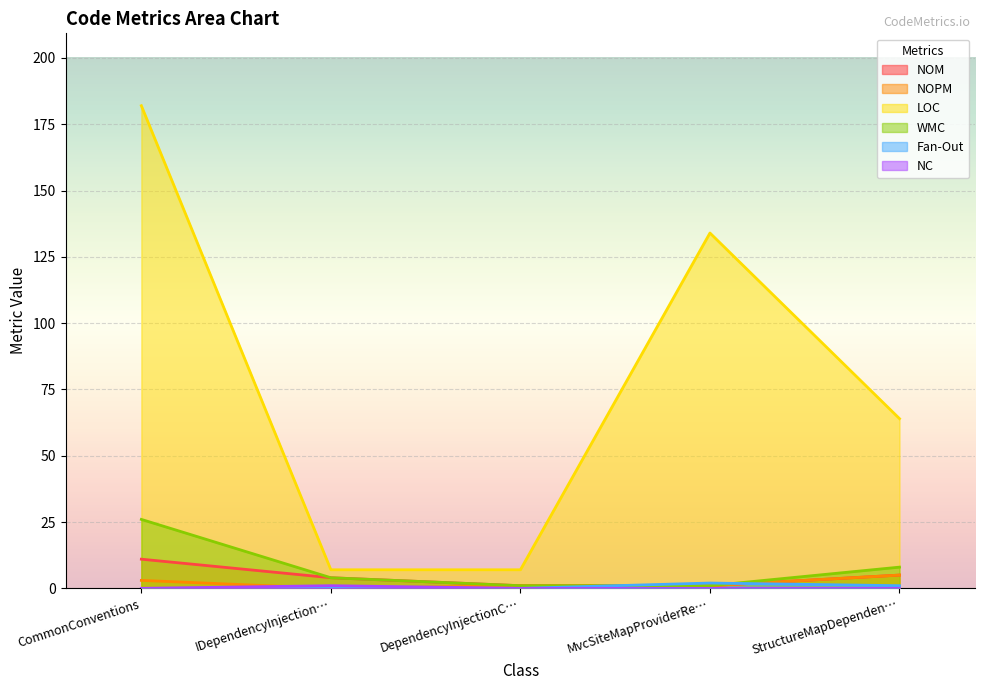

At which category does the chart reach its peak across all series?

CommonConventions